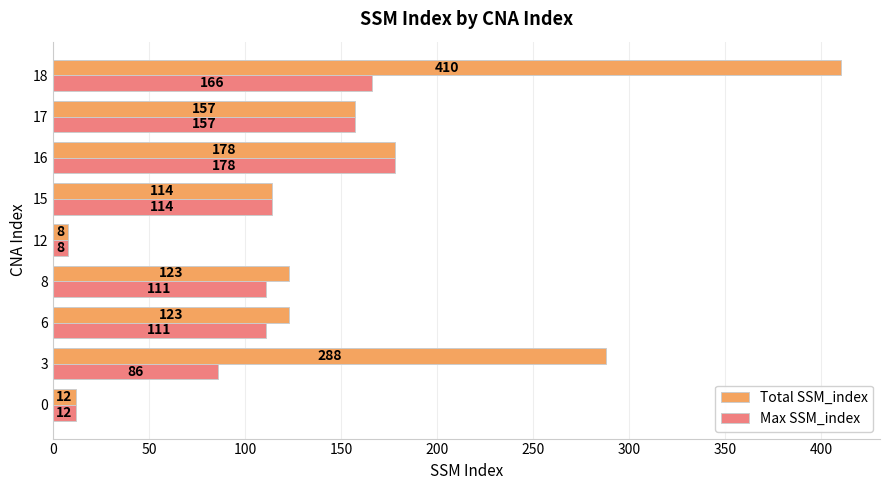

The Total SSM_index series shows 12 at 0. True or false?

True